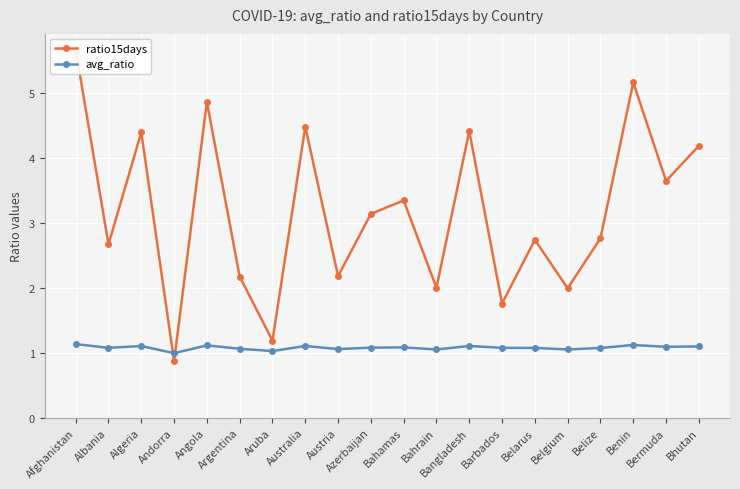

Reading left to right, transcribe all the data shown in this chart.

ratio15days: Afghanistan=5.7	Albania=2.7	Algeria=4.4	Andorra=0.9	Angola=4.9	Argentina=2.2	Aruba=1.2	Australia=4.5	Austria=2.2	Azerbaijan=3.1	Bahamas=3.3	Bahrain=2.0	Bangladesh=4.4	Barbados=1.8	Belarus=2.7	Belgium=2.0	Belize=2.8	Benin=5.2	Bermuda=3.6	Bhutan=4.2
avg_ratio: Afghanistan=1.1	Albania=1.1	Algeria=1.1	Andorra=1.0	Angola=1.1	Argentina=1.1	Aruba=1.0	Australia=1.1	Austria=1.1	Azerbaijan=1.1	Bahamas=1.1	Bahrain=1.1	Bangladesh=1.1	Barbados=1.1	Belarus=1.1	Belgium=1.1	Belize=1.1	Benin=1.1	Bermuda=1.1	Bhutan=1.1